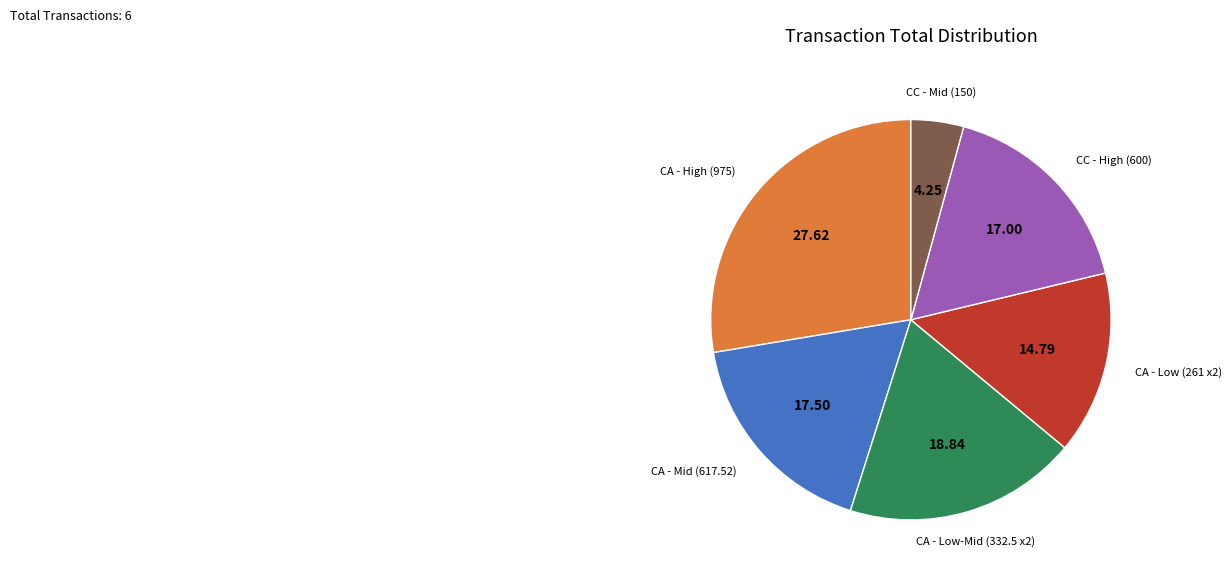

Is there a majority slice in this chart?

No